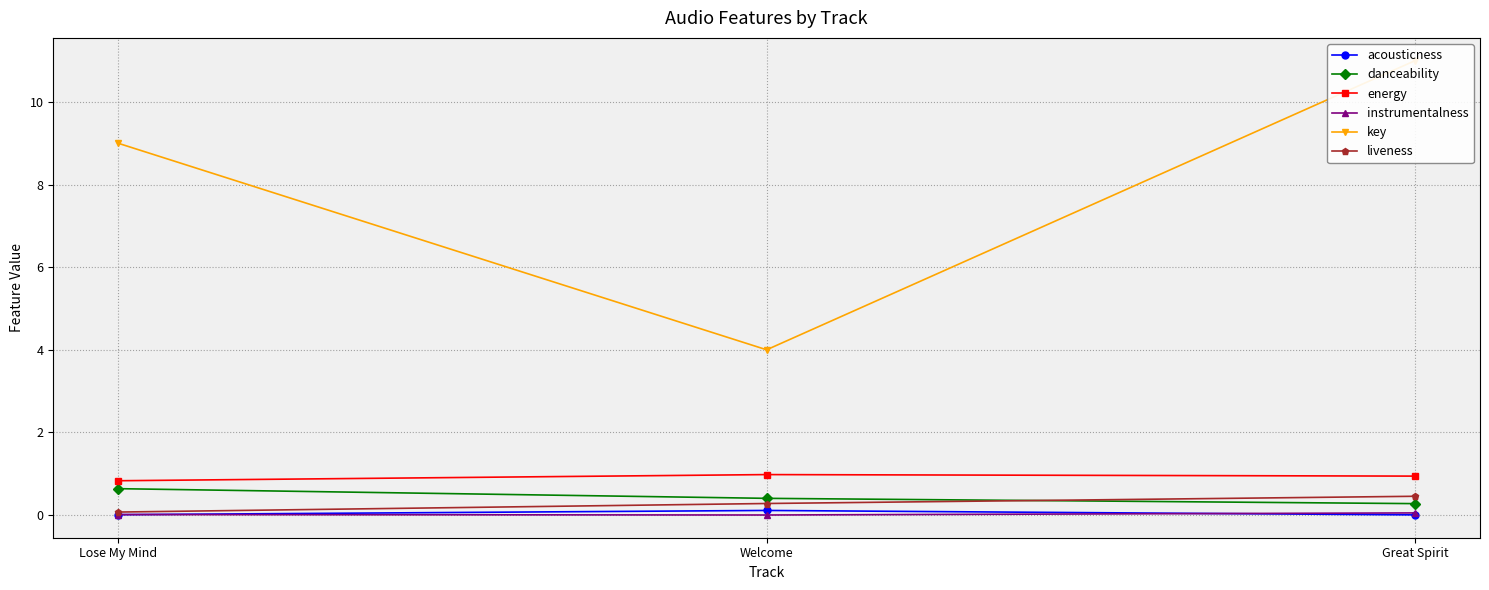

At which label does danceability reach its minimum?

Great Spirit